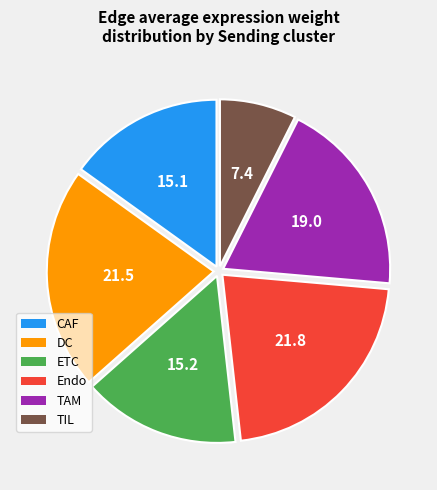

Do TAM and ETC together represent more than half of the pie?

No